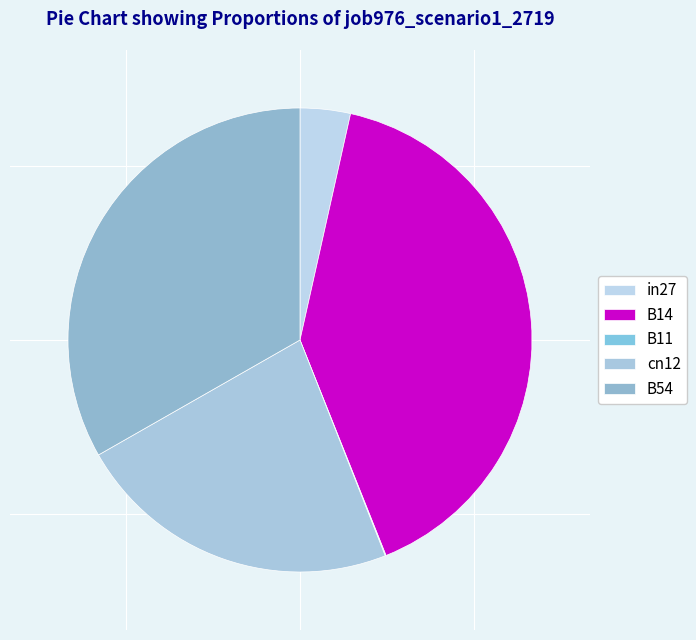

Combined, do B14 and cn12 account for over 50%?

Yes